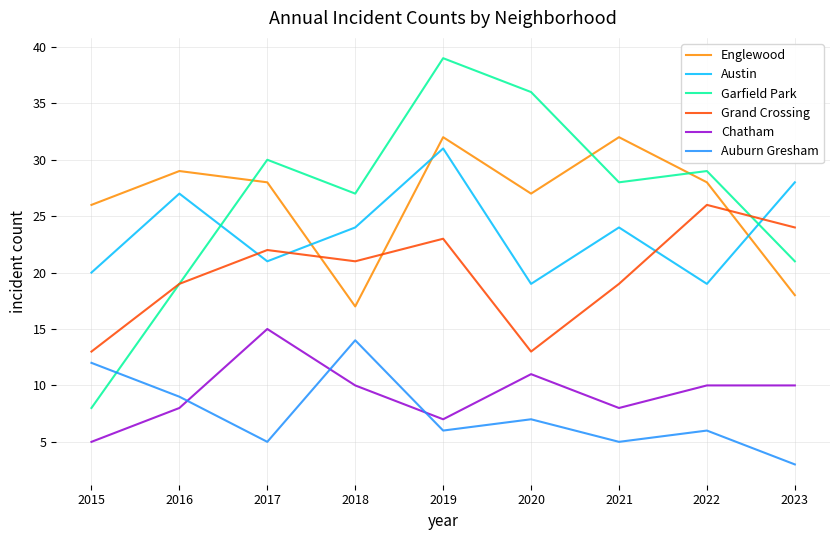

True or false: Garfield Park has more than 2 interior local peaks.

True